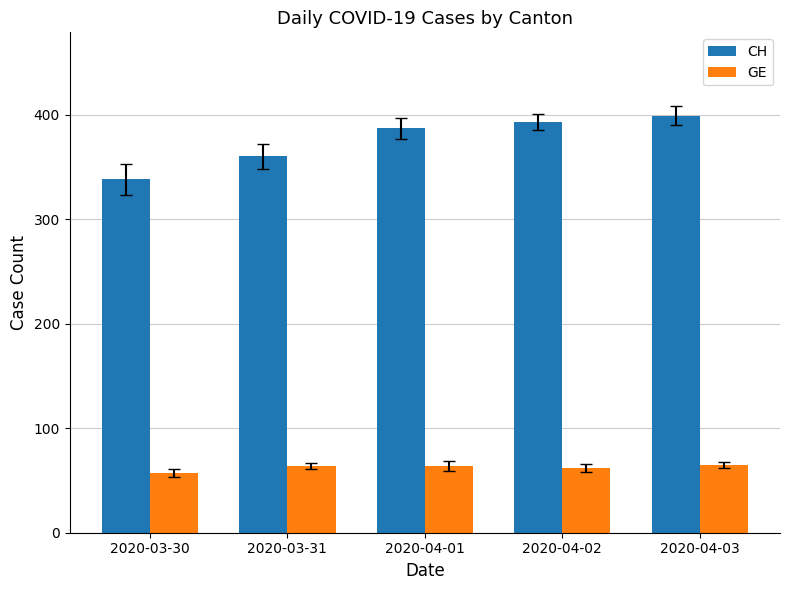

The value of CH at 2020-04-03 is 528. True or false?

False